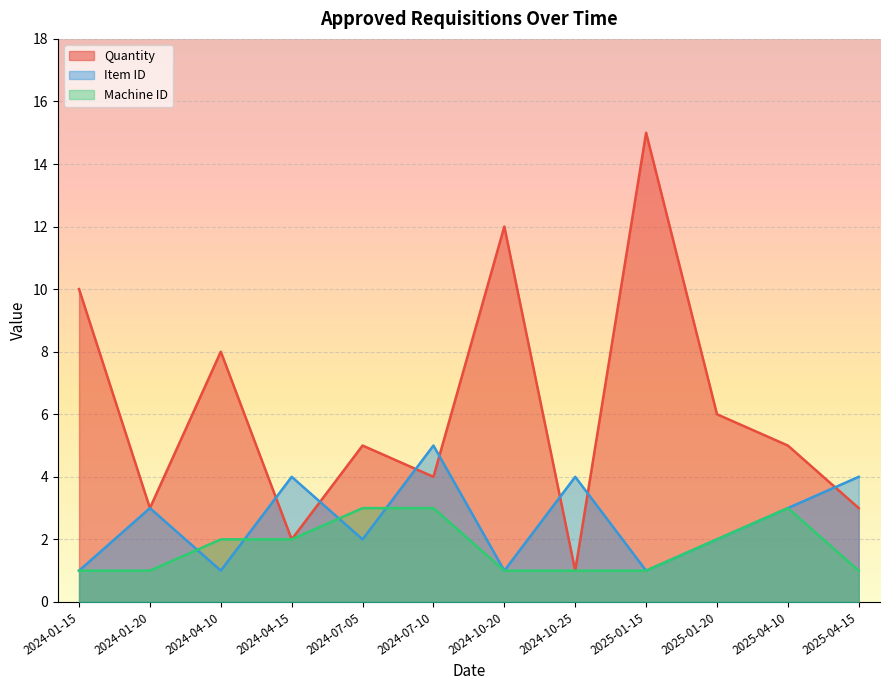

Reading left to right, extract all data points from this chart.

quantity: 2024-01-15=10	2024-01-20=3	2024-04-10=8	2024-04-15=2	2024-07-05=5	2024-07-10=4	2024-10-20=12	2024-10-25=1	2025-01-15=15	2025-01-20=6	2025-04-10=5	2025-04-15=3
item_id: 2024-01-15=1	2024-01-20=3	2024-04-10=1	2024-04-15=4	2024-07-05=2	2024-07-10=5	2024-10-20=1	2024-10-25=4	2025-01-15=1	2025-01-20=2	2025-04-10=3	2025-04-15=4
machine_id: 2024-01-15=1	2024-01-20=1	2024-04-10=2	2024-04-15=2	2024-07-05=3	2024-07-10=3	2024-10-20=1	2024-10-25=1	2025-01-15=1	2025-01-20=2	2025-04-10=3	2025-04-15=1